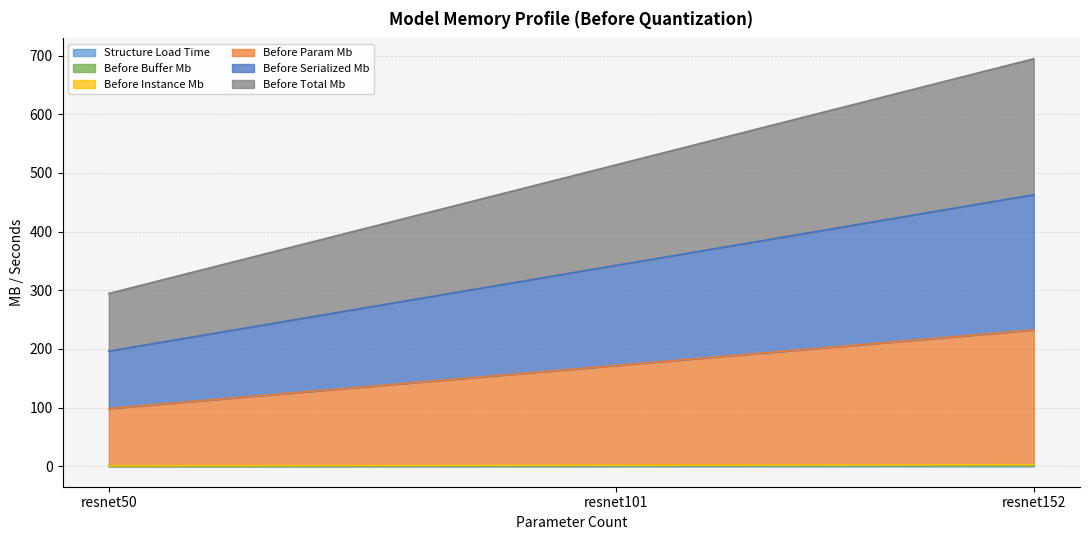

At which category is the sum across all series the highest?

resnet152